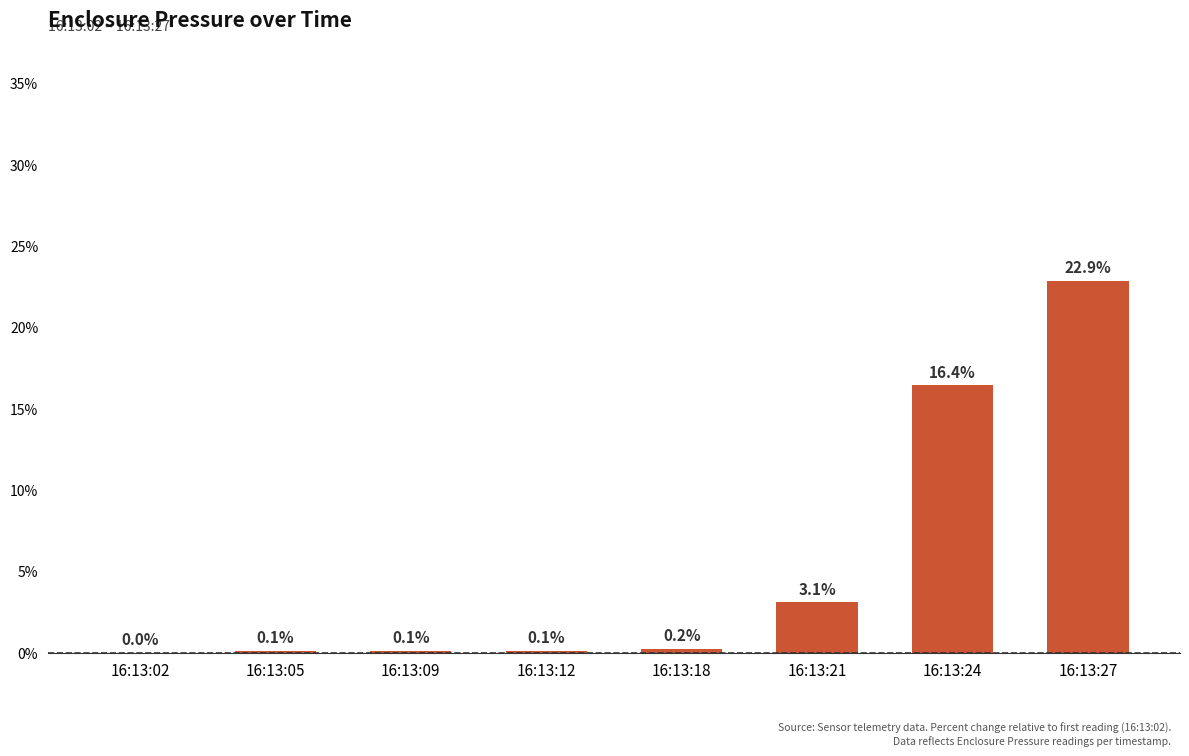

Reading left to right, list all the values displayed in this chart.

0.0	0.1	0.1	0.1	0.2	3.1	16.4	22.9